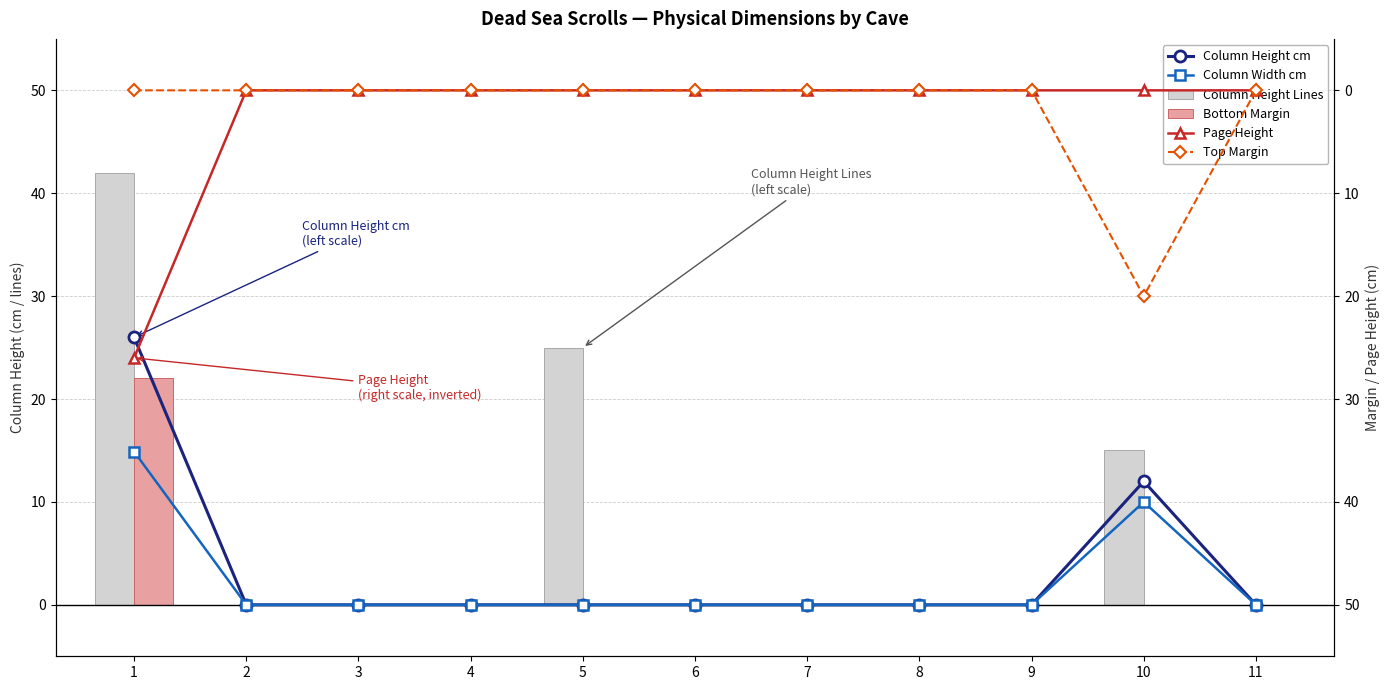

Rank the categories by Column Height Lines value from lowest to highest.

2, 3, 4, 6, 7, 8, 9, 11, 10, 5, 1